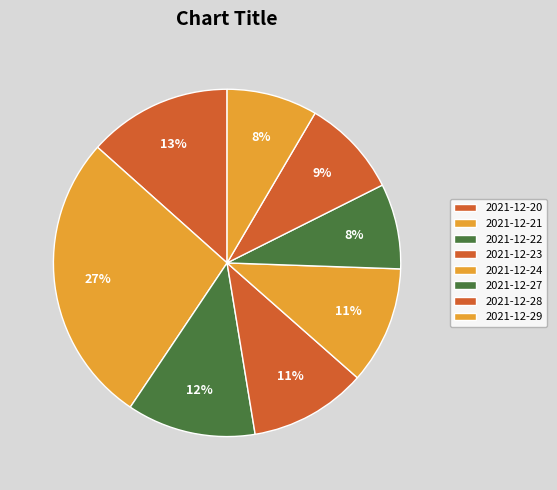

The 2021-12-21 slice represents 27% of the pie. True or false?

True